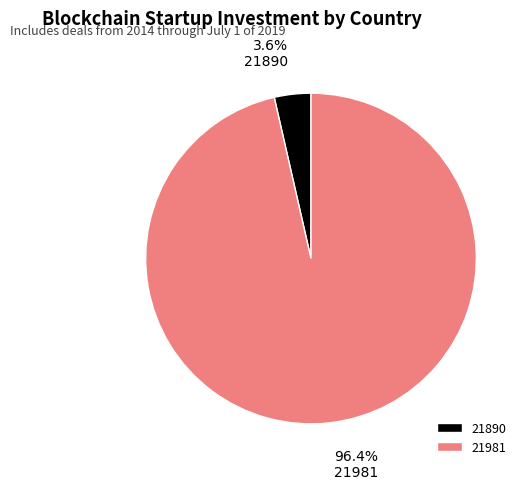

Which category accounts for the majority?

21981